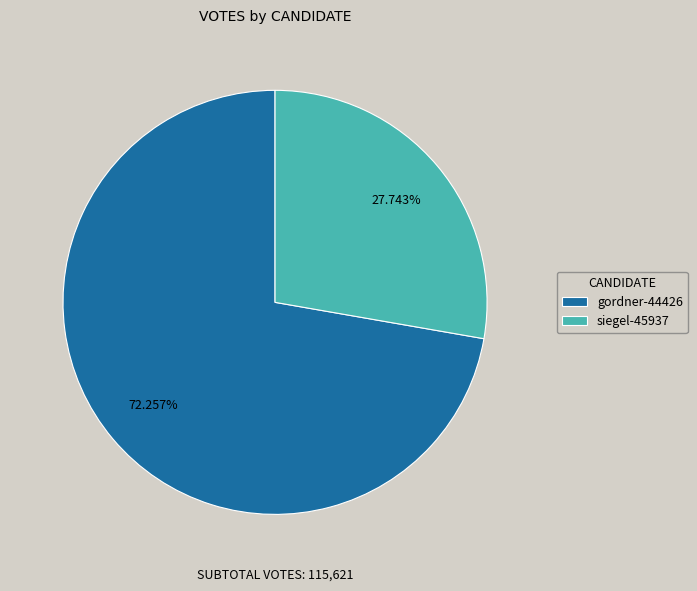

What percentage do gordner-44426 and siegel-45937 together represent?

100.0%